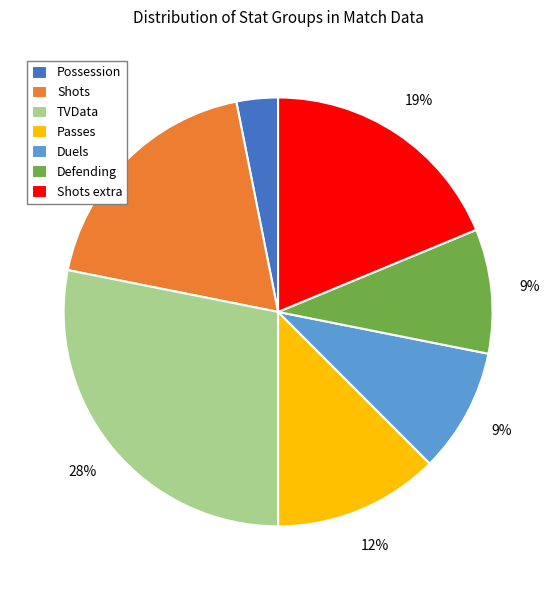

Which slice is the largest?

TVData